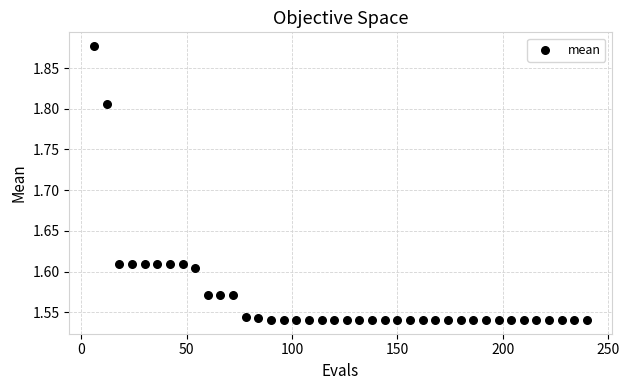

What is the range of Y values (max minus min)?

0.3